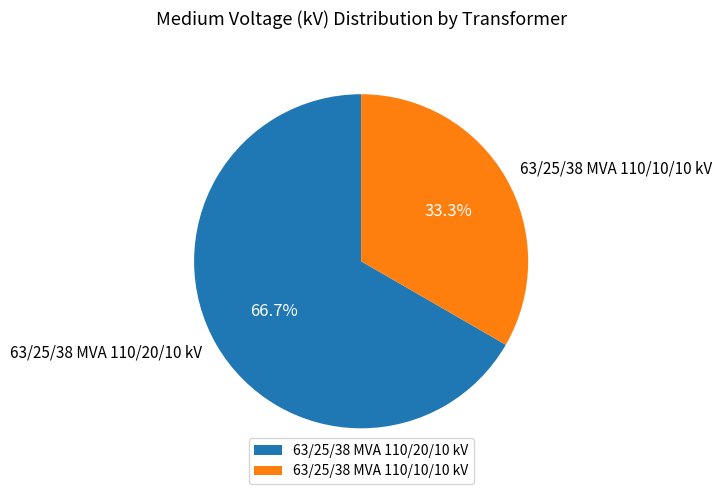

The 63/25/38 MVA 110/20/10 kV slice represents 80% of the pie. True or false?

False